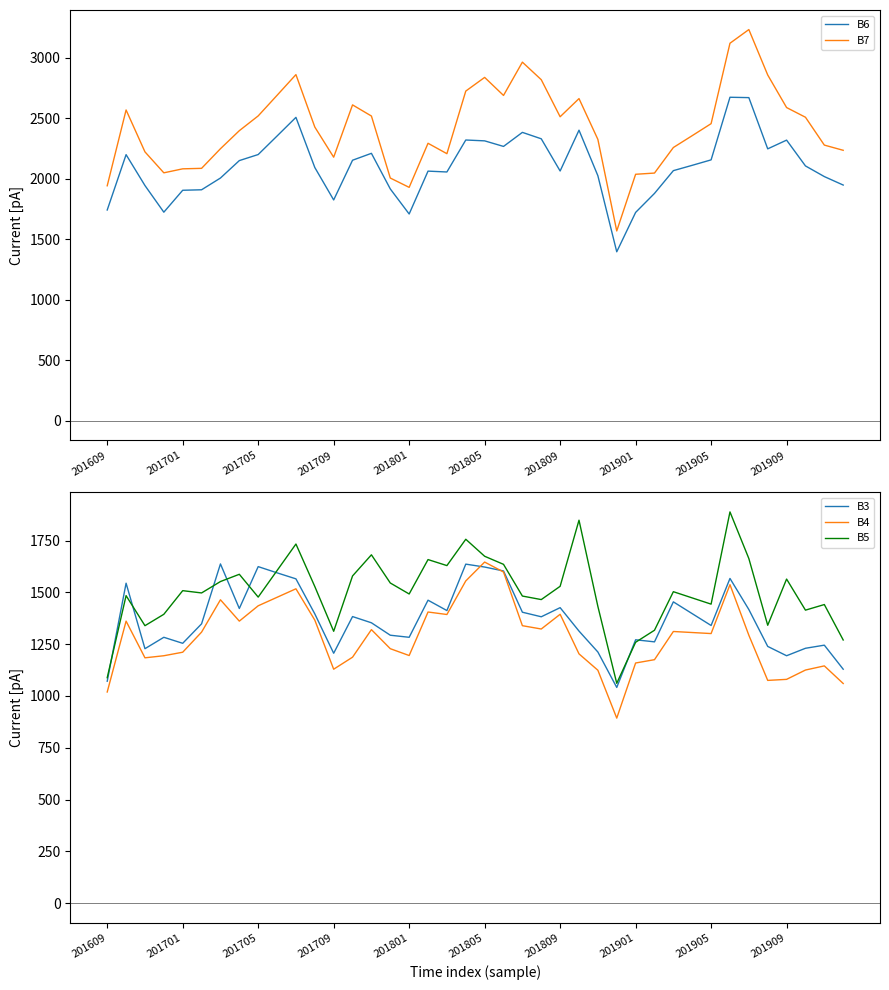

How many interior local peaks does the B3 series have?

12